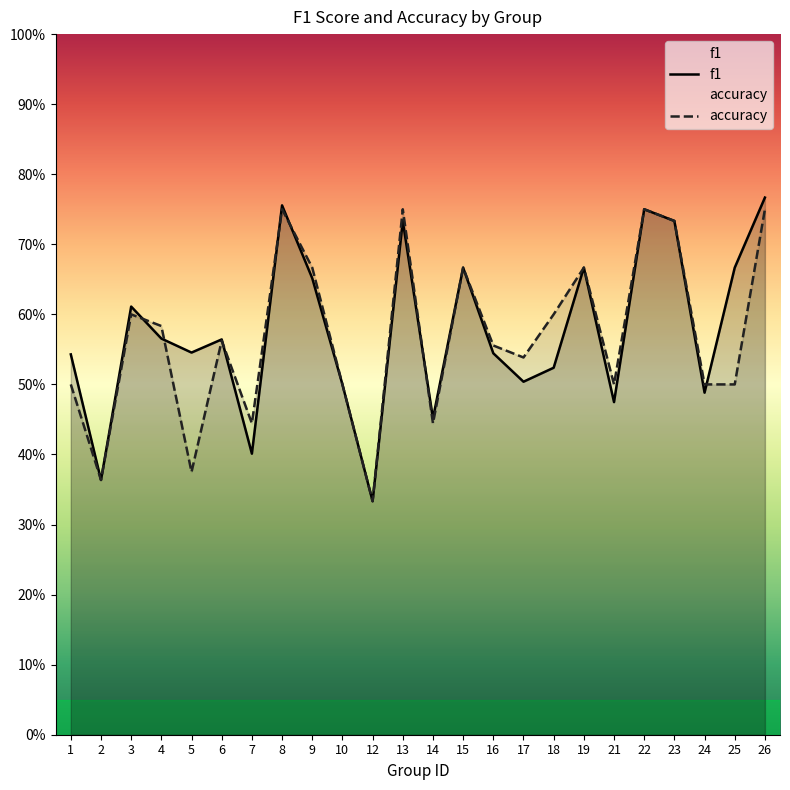

Count the number of data series in this chart.

2